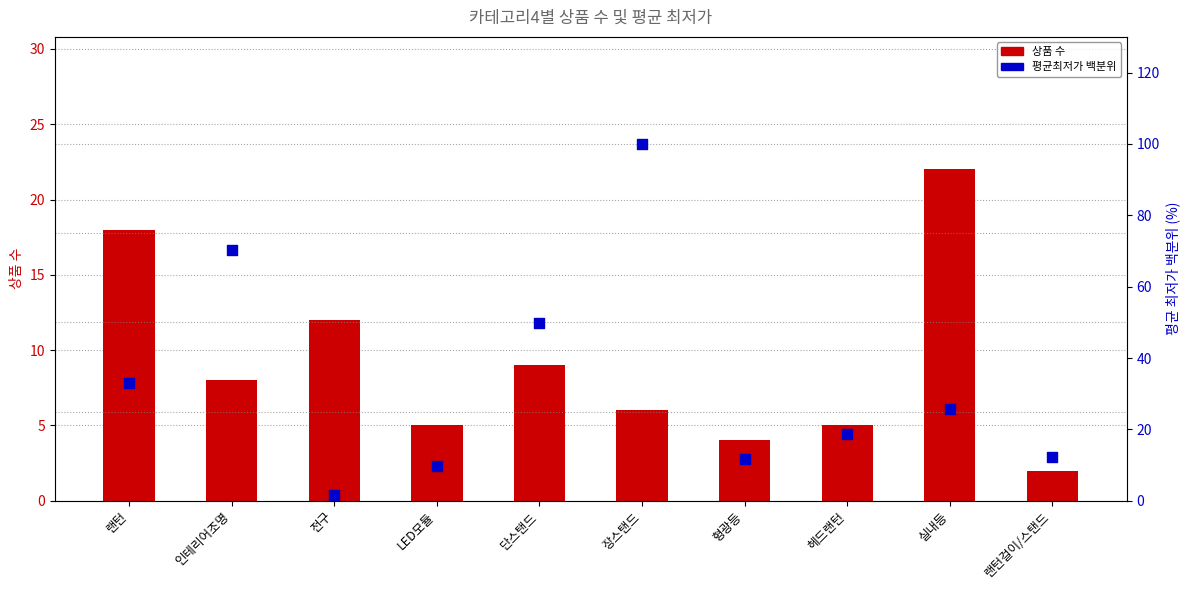

Which series reaches the minimum Y coordinate?

avg price percentile